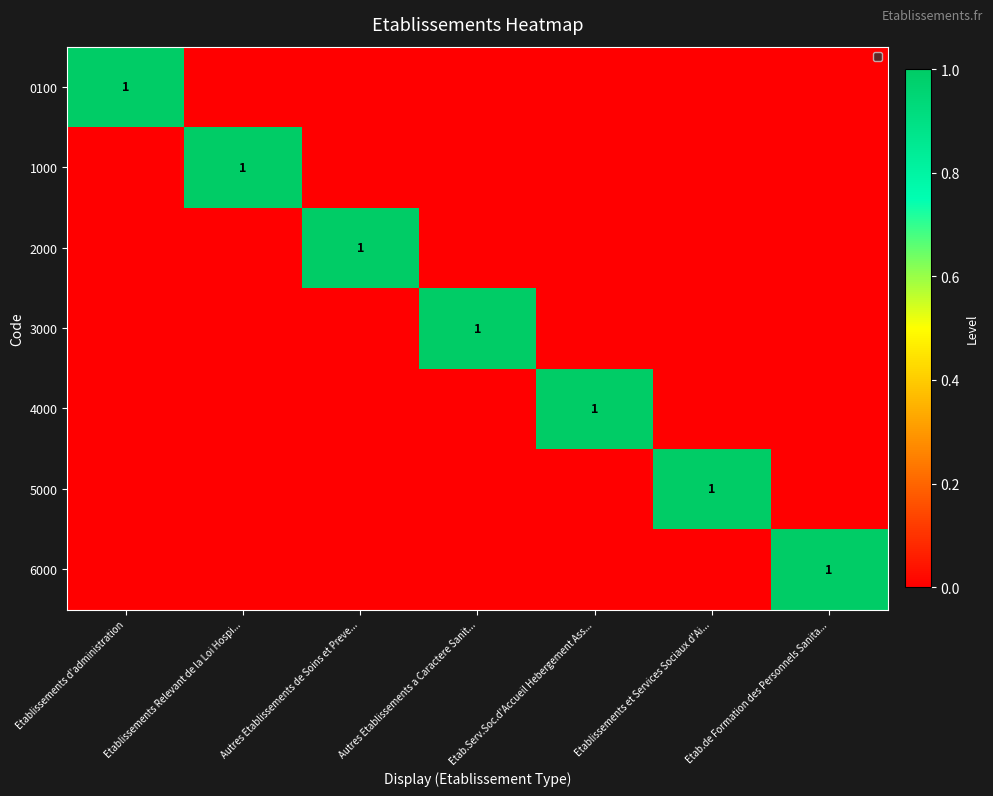

Is it true that 1000 equals 1 at Etablissements Relevant de la Loi Hospi...?

True